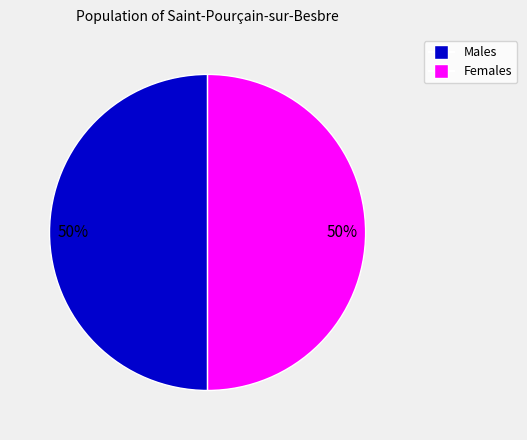

To the nearest percent, what is the average slice percentage?

50%